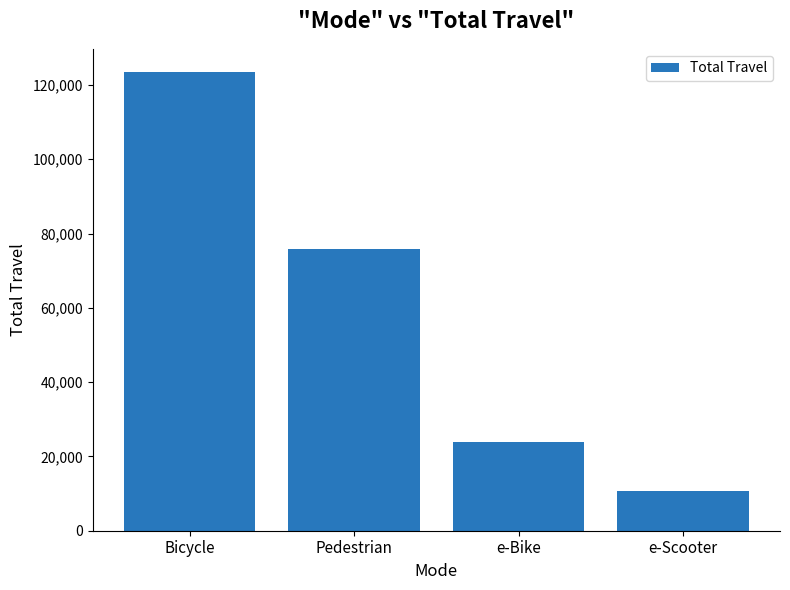

Which label corresponds to the smallest value in the chart?

e-Scooter